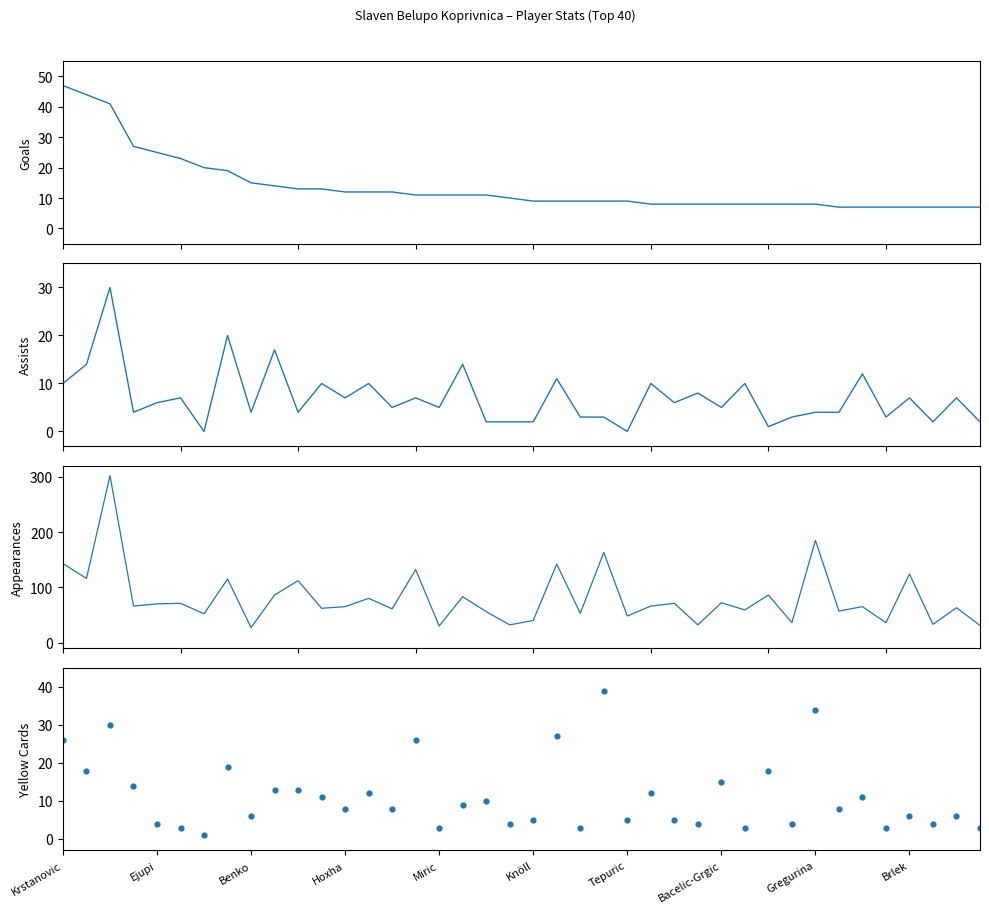

Which series reaches the maximum Y coordinate?

appearances